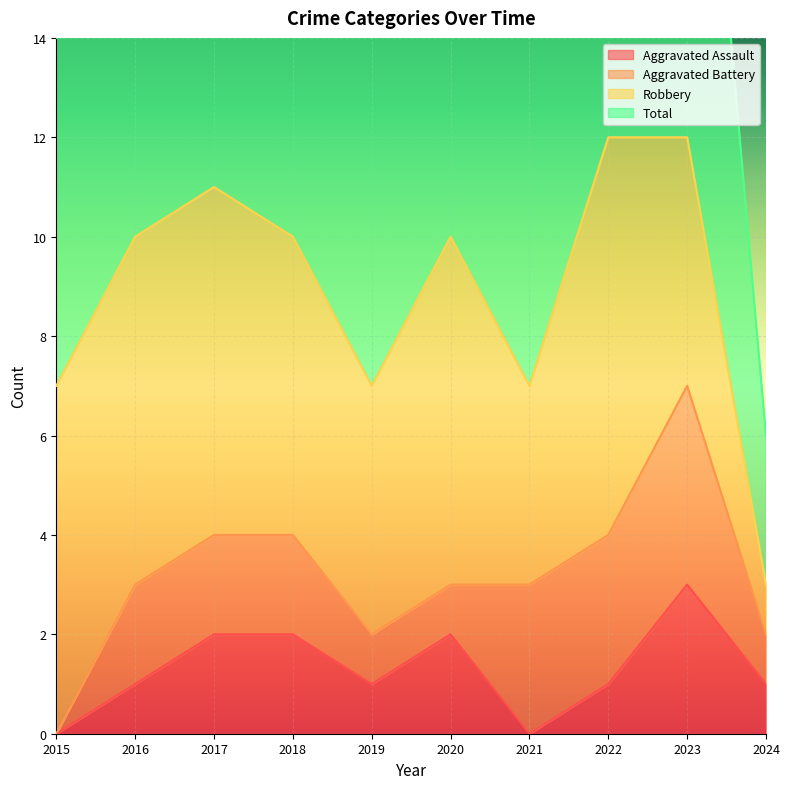

At which label does Aggravated Assault first exceed 1?

2017